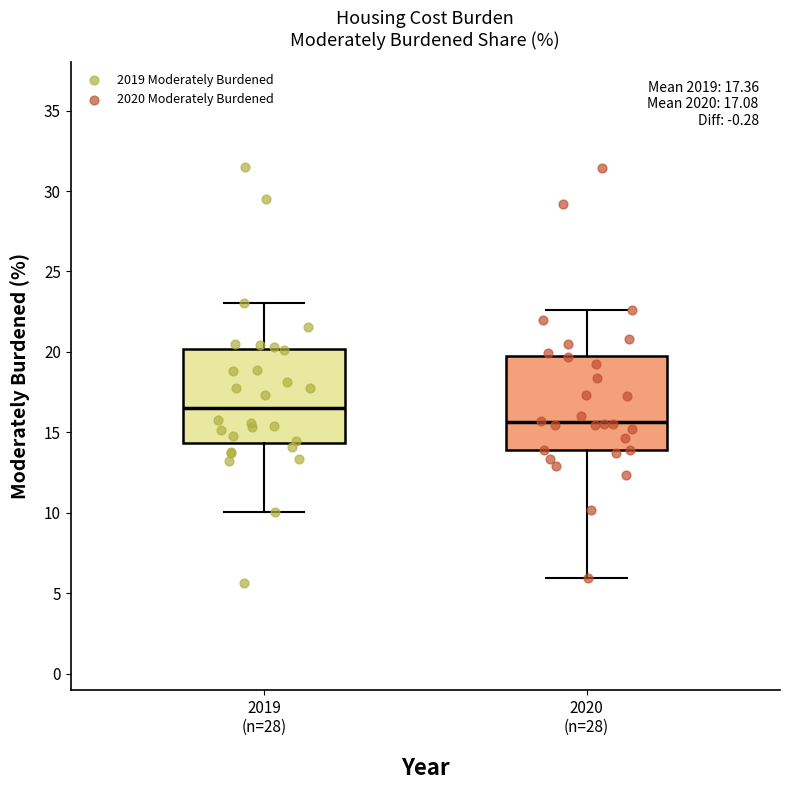

Which box's median line is the highest?

2019 (n=28)